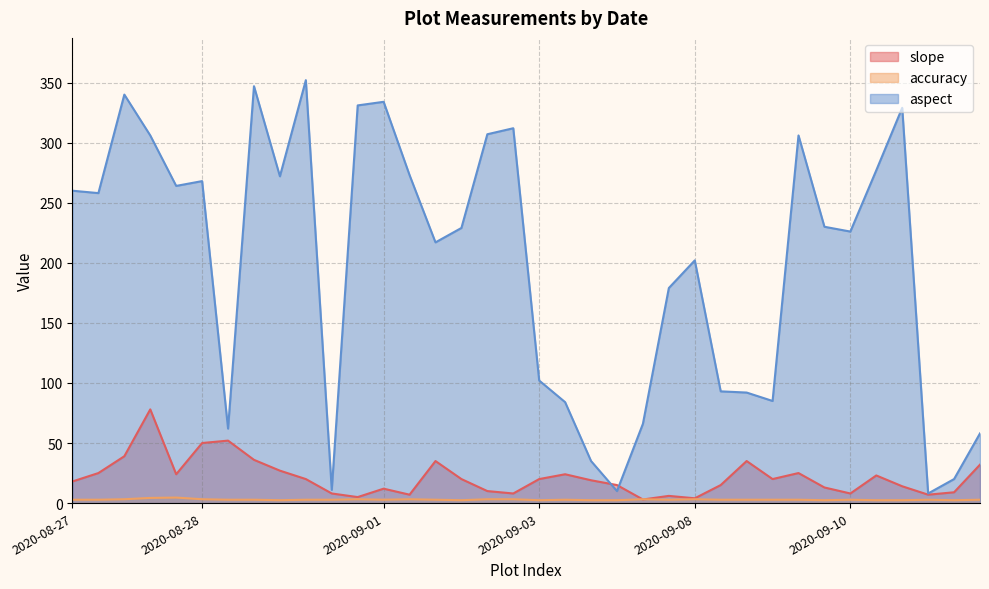

How many lines are shown in the chart?

3